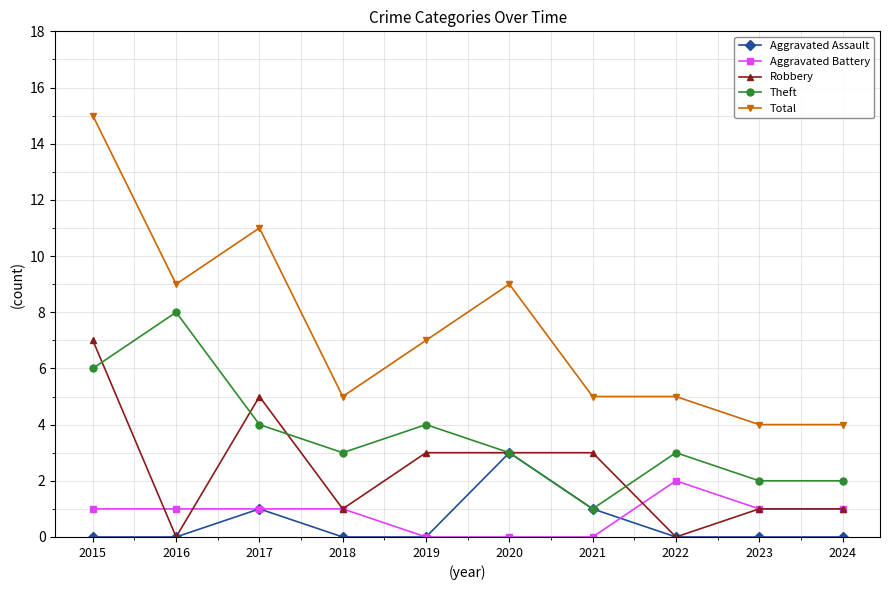

True or false: Robbery and Aggravated Battery cross at least once.

True